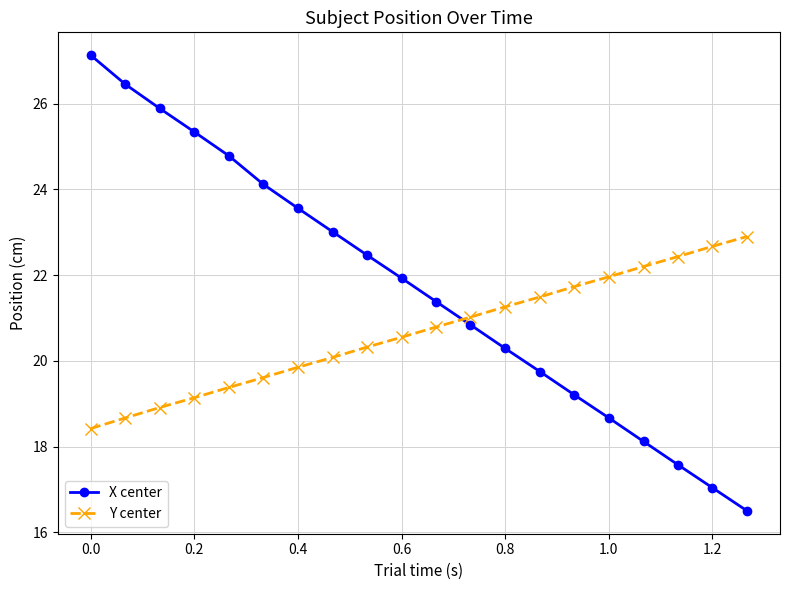

What is the difference between the second highest and second lowest values in the Y center series?

4.0